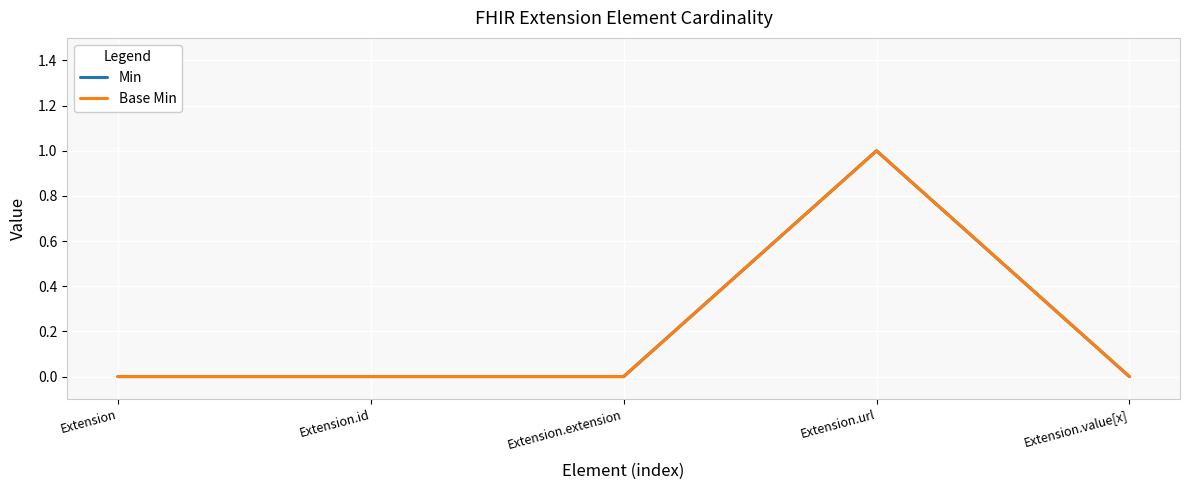

Rank the series at Extension.url from highest to lowest value.

Min, Base Min